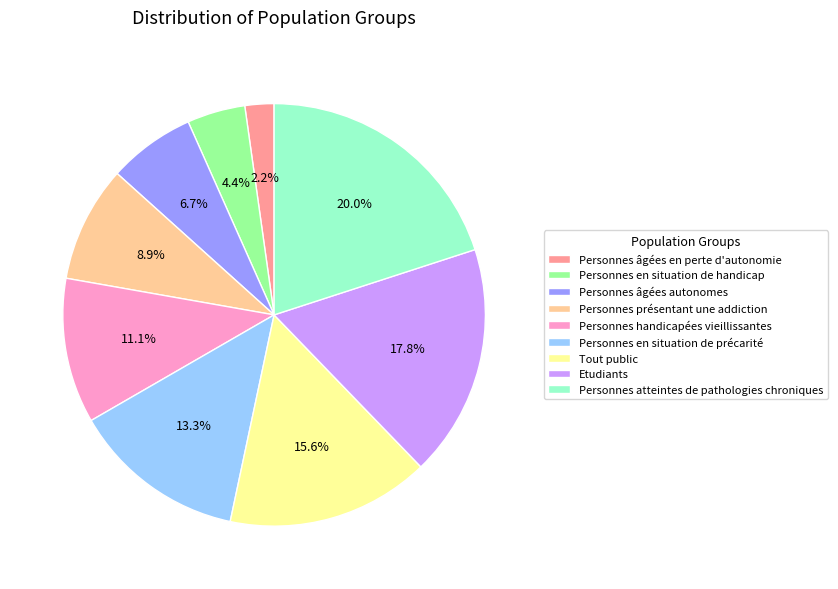

Rank the categories by value from lowest to highest.

Personnes âgées en perte d'autonomie, Personnes en situation de handicap, Personnes âgées autonomes, Personnes présentant une addiction, Personnes handicapées vieillissantes, Personnes en situation de précarité, Tout public, Etudiants, Personnes atteintes de pathologies chroniques